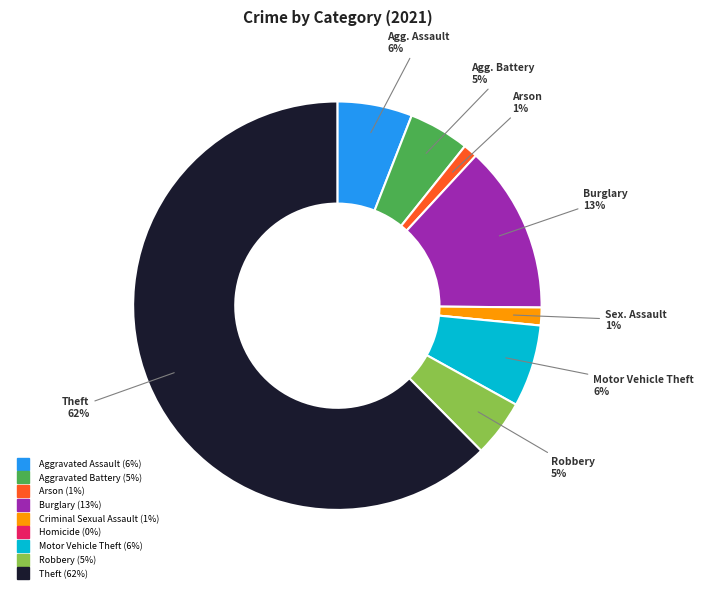

Is it true that Aggravated Battery is 5% of the pie?

True